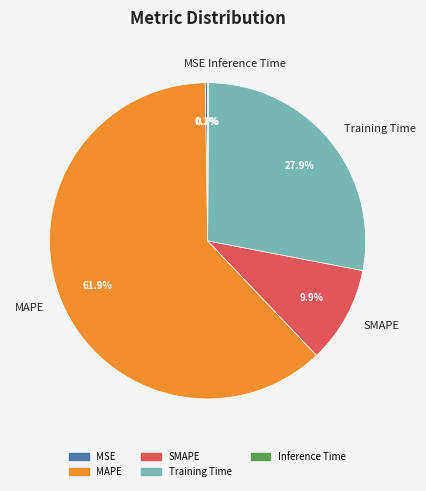

What is the largest slice in the pie chart?

MAPE